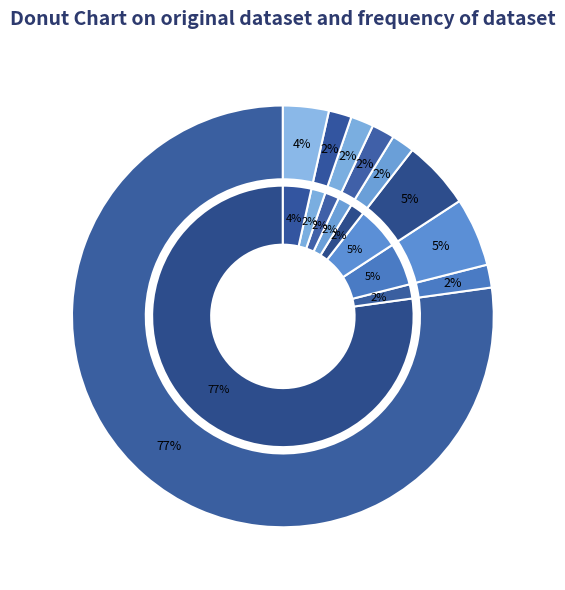

To the nearest percent, what is the average slice percentage?

11%